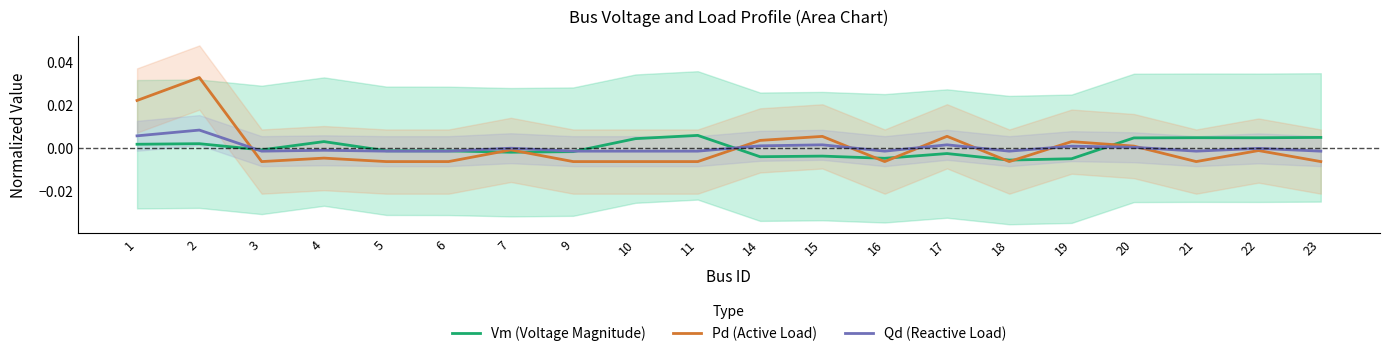

Rank the series at 18 from highest to lowest value.

Qd (Reactive Load), Vm (Voltage Magnitude), Pd (Active Load)